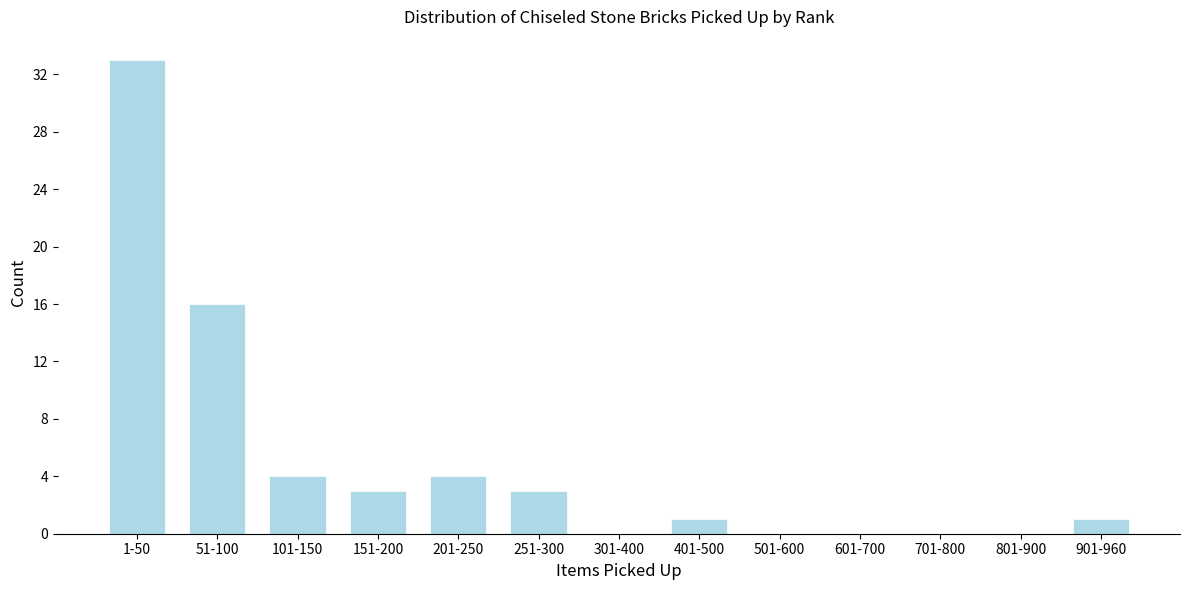

Reading left to right, what are all the values shown in this chart?

1-50=33	51-100=16	101-150=4	151-200=3	201-250=4	251-300=3	301-400=0	401-500=1	501-600=0	601-700=0	701-800=0	801-900=0	901-960=1